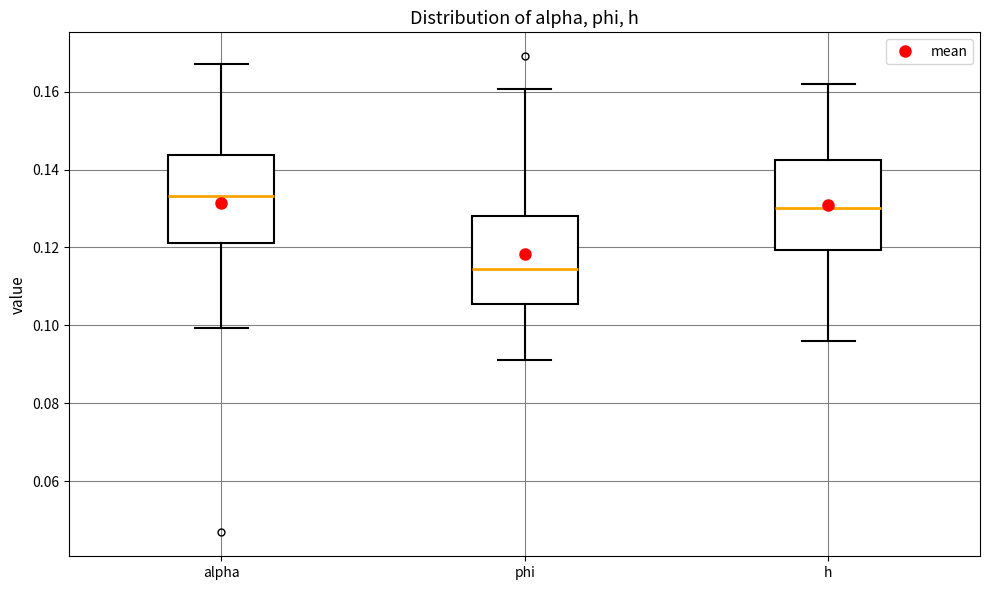

Where is the upper edge of the box for h on the y-axis? The values are not printed on the chart, so give them approximately, as read against the axis.

0.142